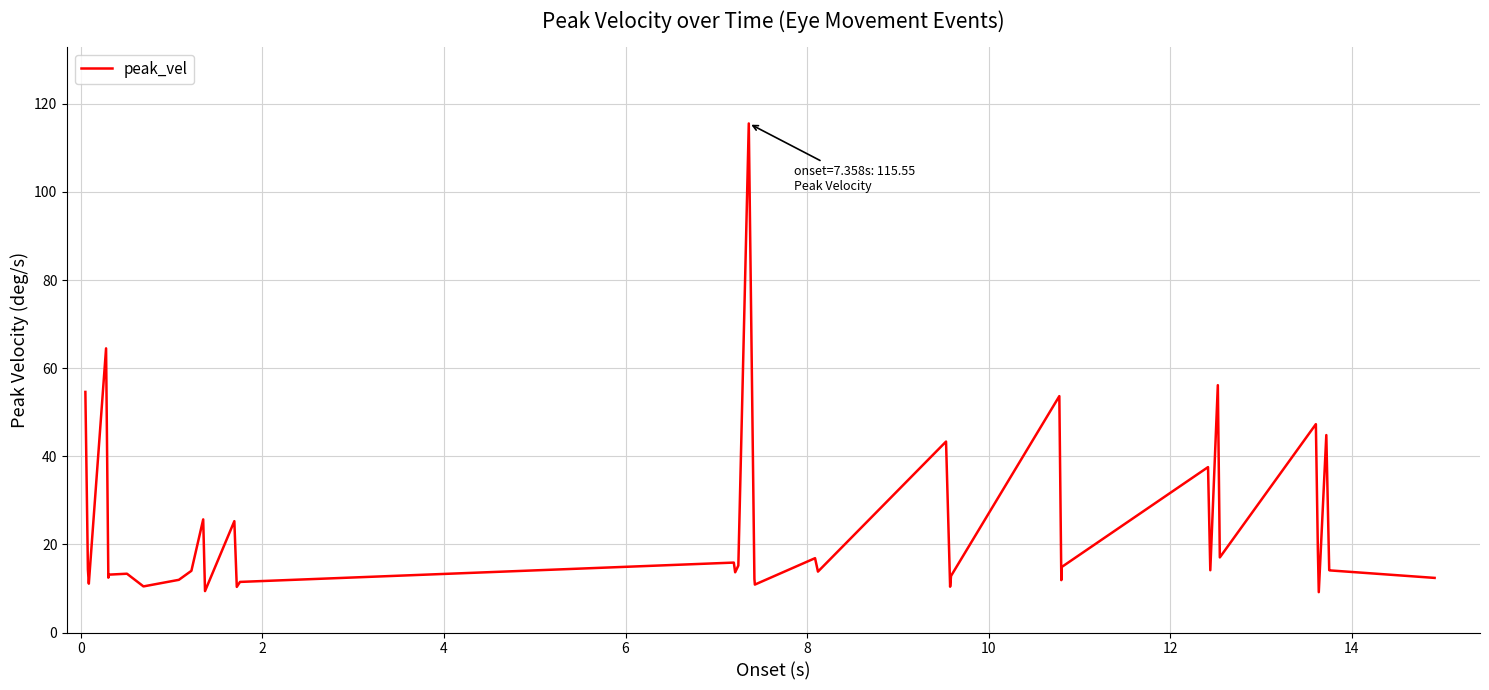

What is the difference between the maximum and minimum values?

106.4